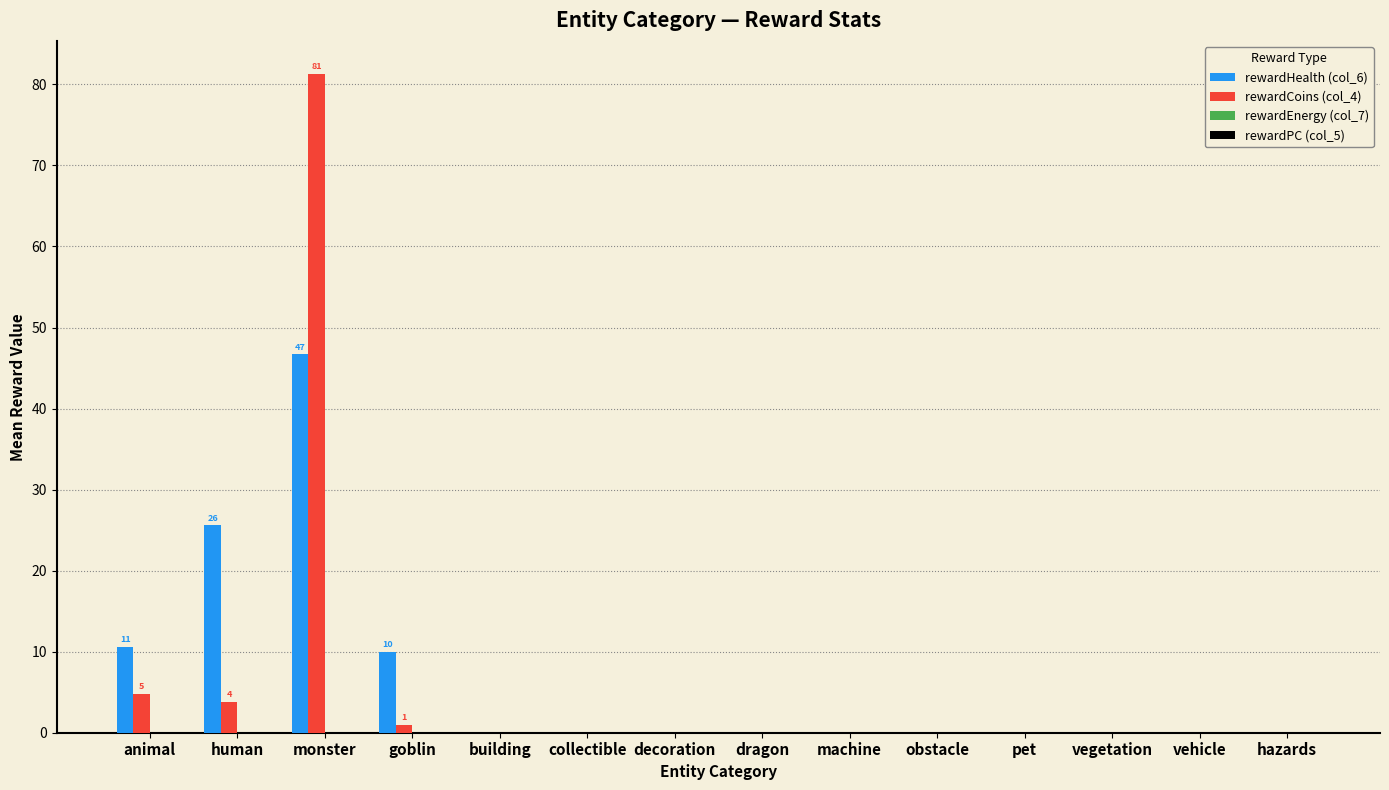

True or false: rewardHealth (col_6) has a value of 10.6 at animal.

True